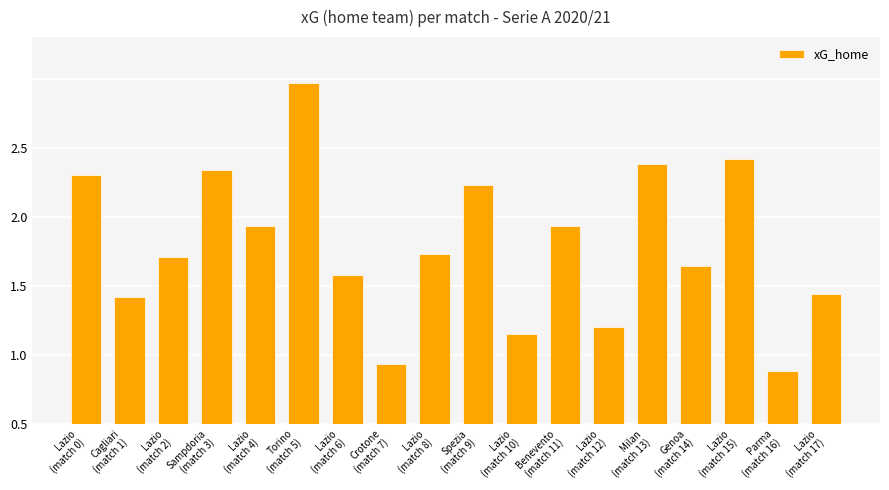

What is the label of the 3rd bar from the left?

Lazio
(match 2)